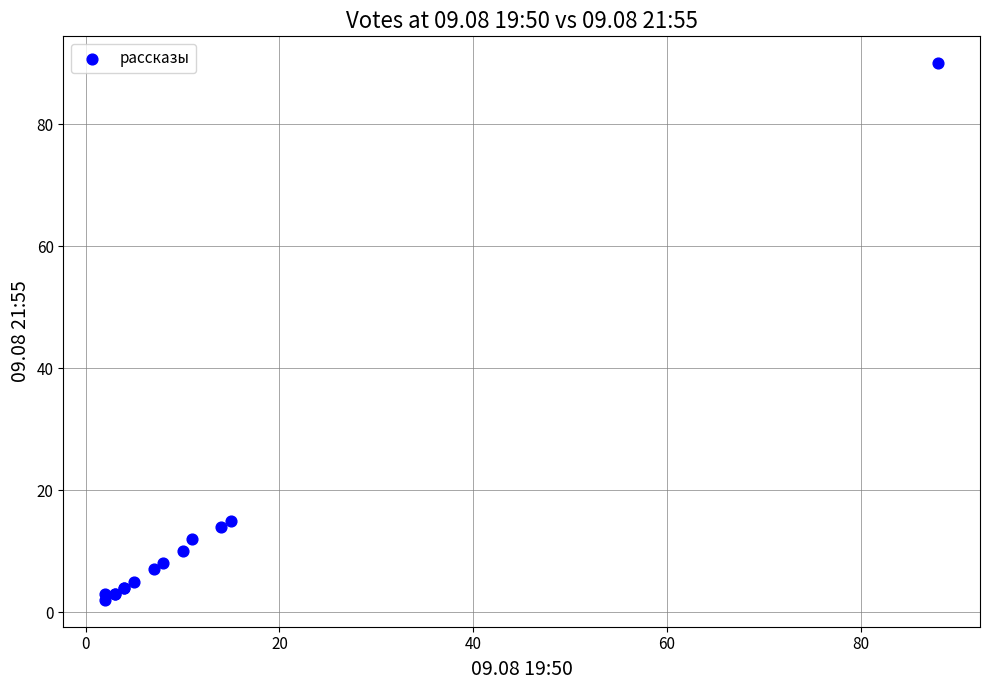

What Y value in the scatter plot is closest to 46?

15